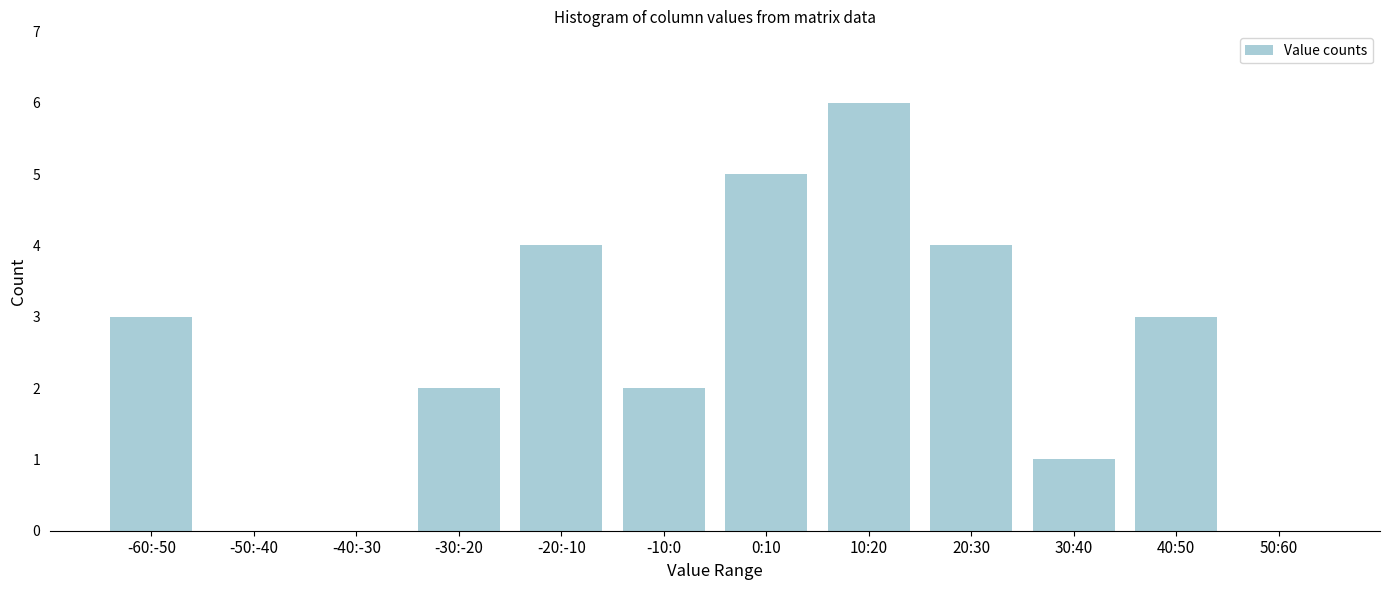

Reading left to right, extract all data points from this chart.

-60:-50=3	-50:-40=0	-40:-30=0	-30:-20=2	-20:-10=4	-10:0=2	0:10=5	10:20=6	20:30=4	30:40=1	40:50=3	50:60=0